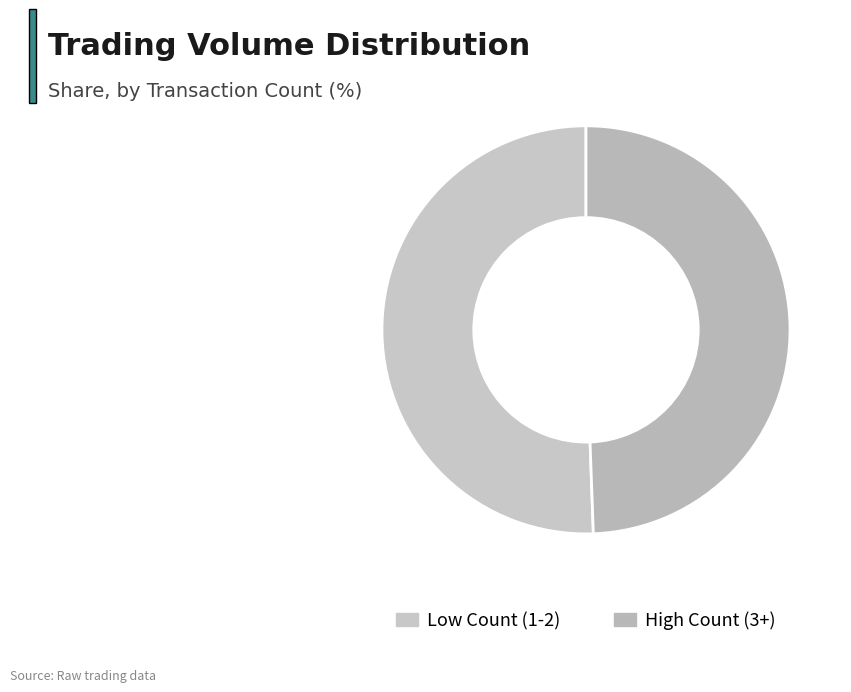

How many slices are in this pie chart?

2